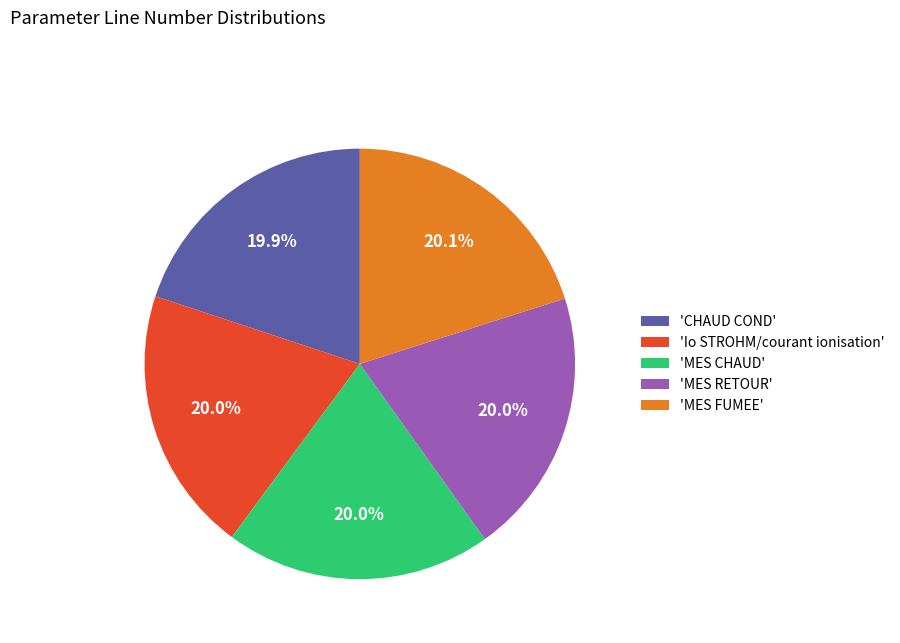

How many slices are in this pie chart?

5